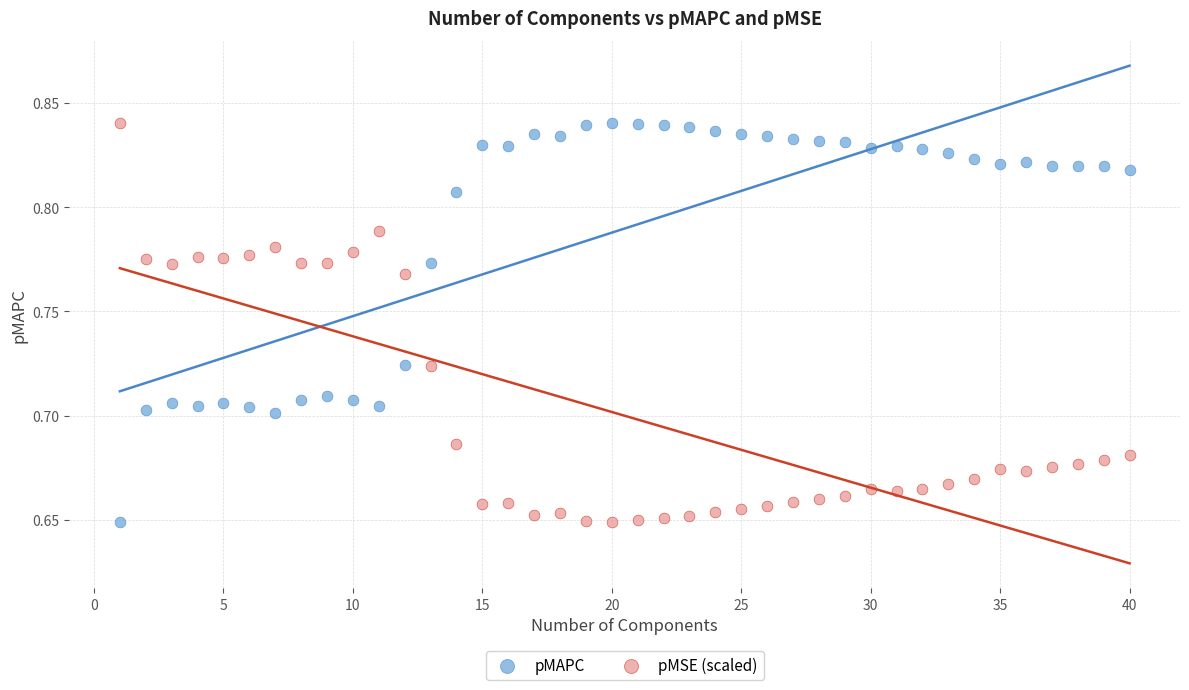

What is the X range (max minus min) for the scatter plot?

39.0